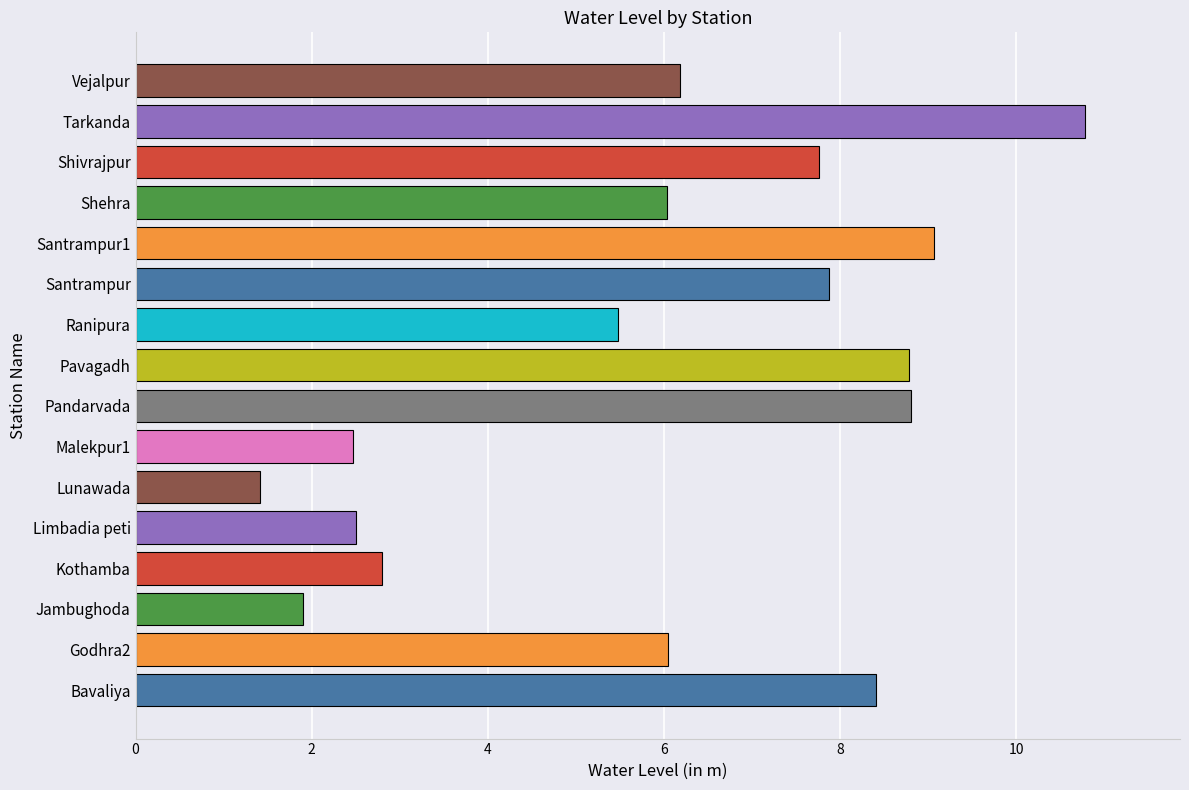

What value does the data have at Jambughoda?

1.9